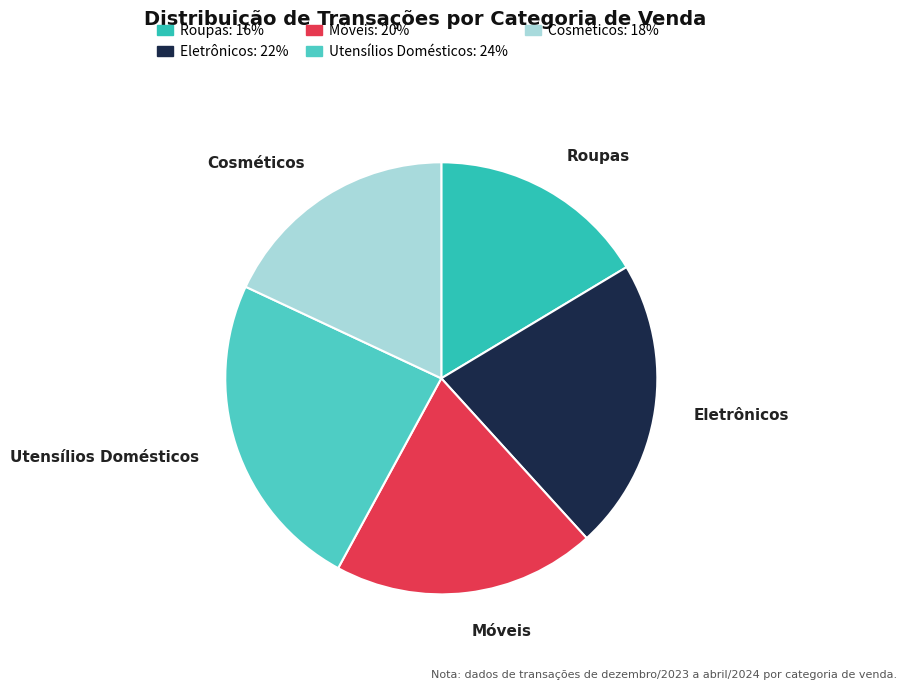

How many slices are in this pie chart?

5